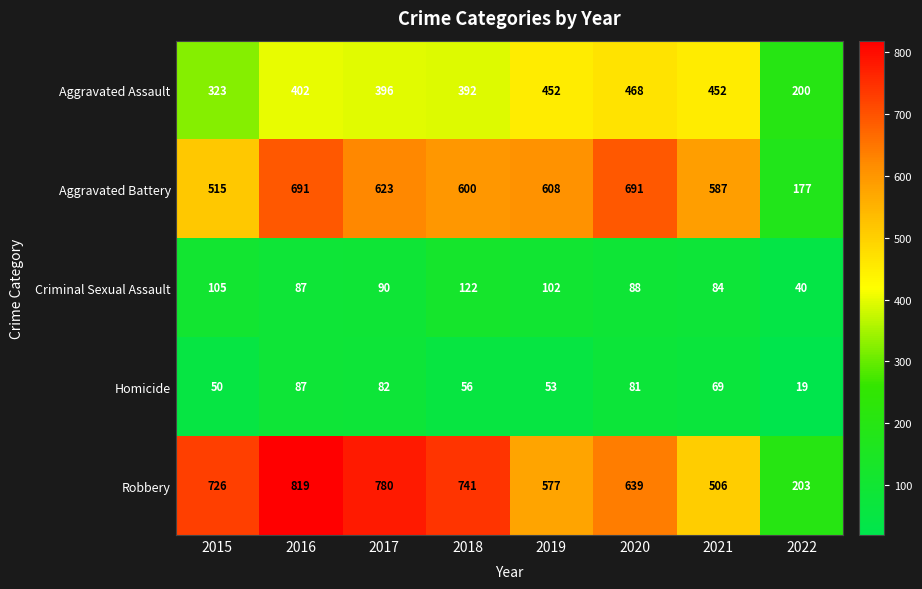

At which category does the chart reach its minimum across all series?

2022